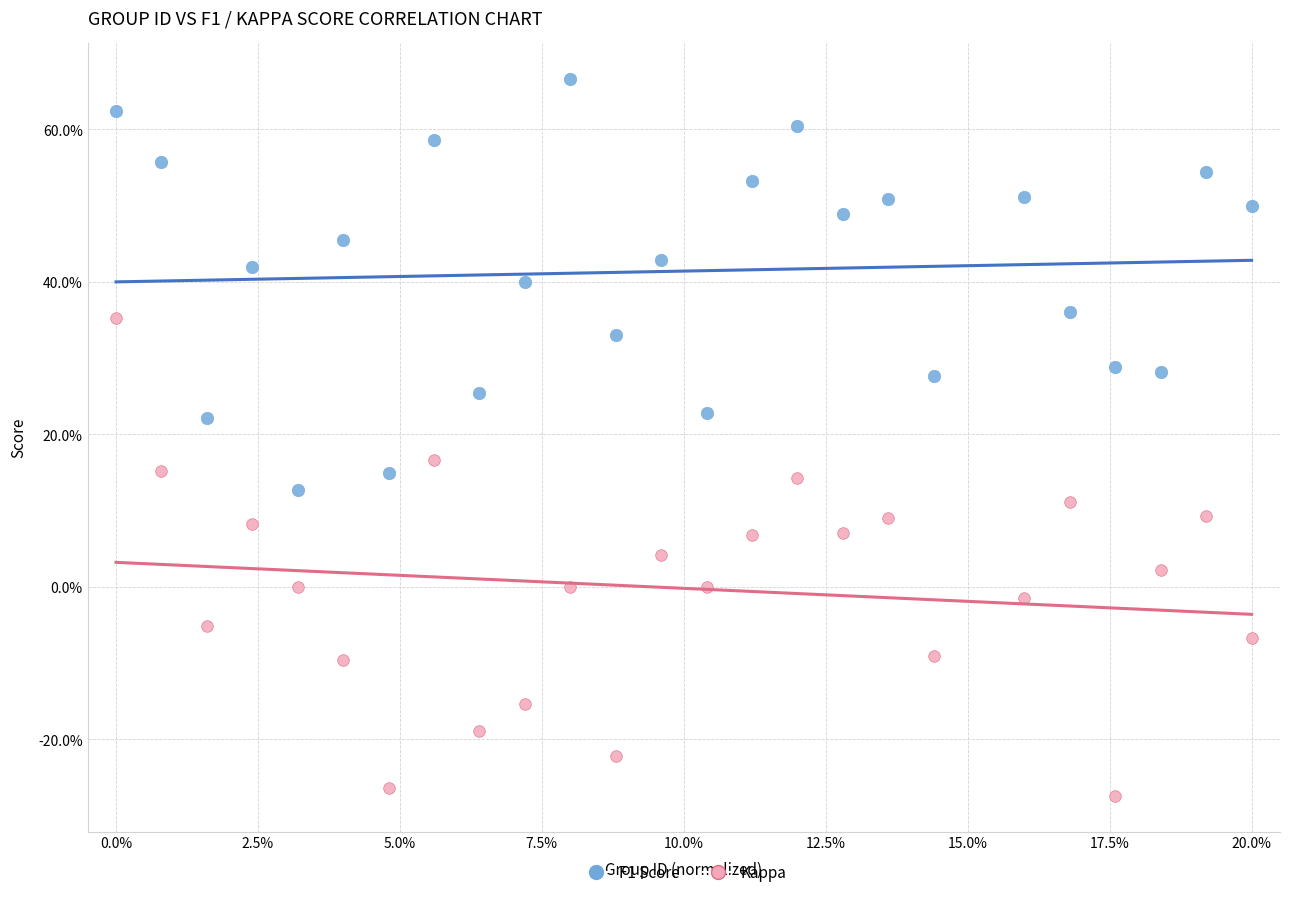

What are all the series names shown in the legend?

F1 Score, Kappa